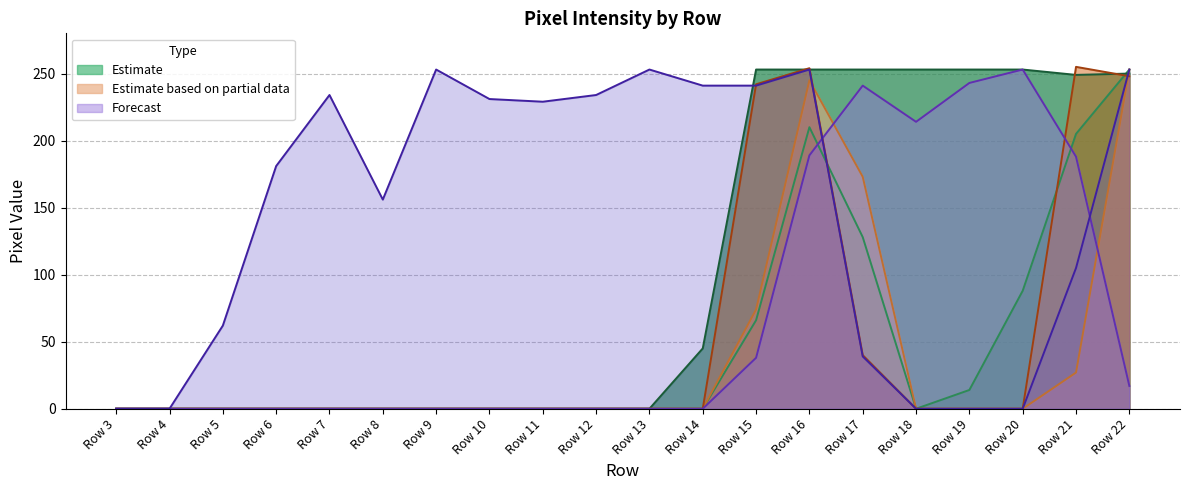

What is the difference between the second highest and minimum values in the col_17 series?

254